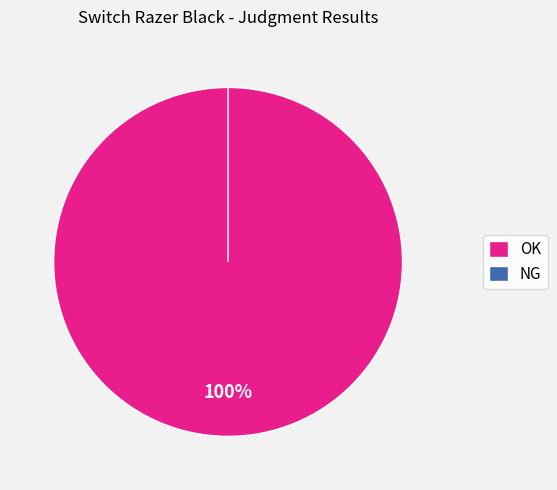

Is it true that OK is 99% of the pie?

False